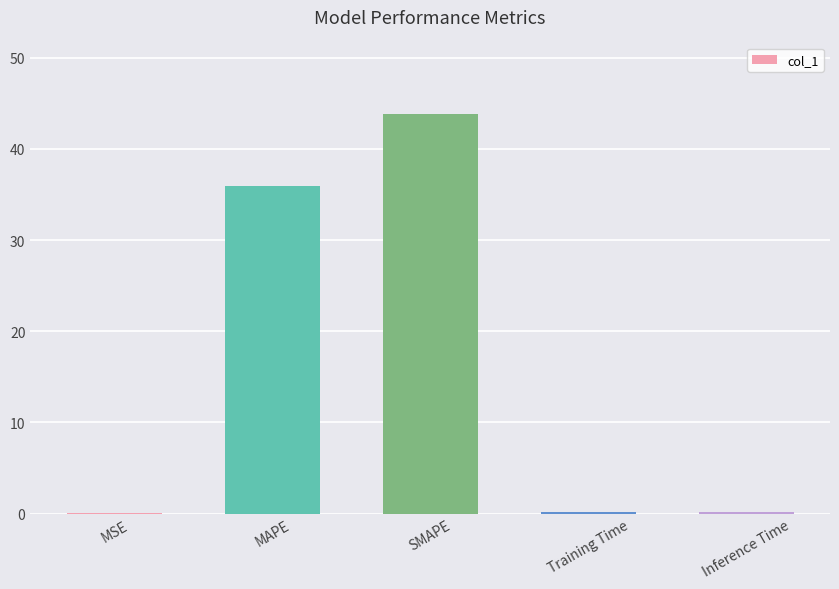

What is the greatest value displayed?

43.8